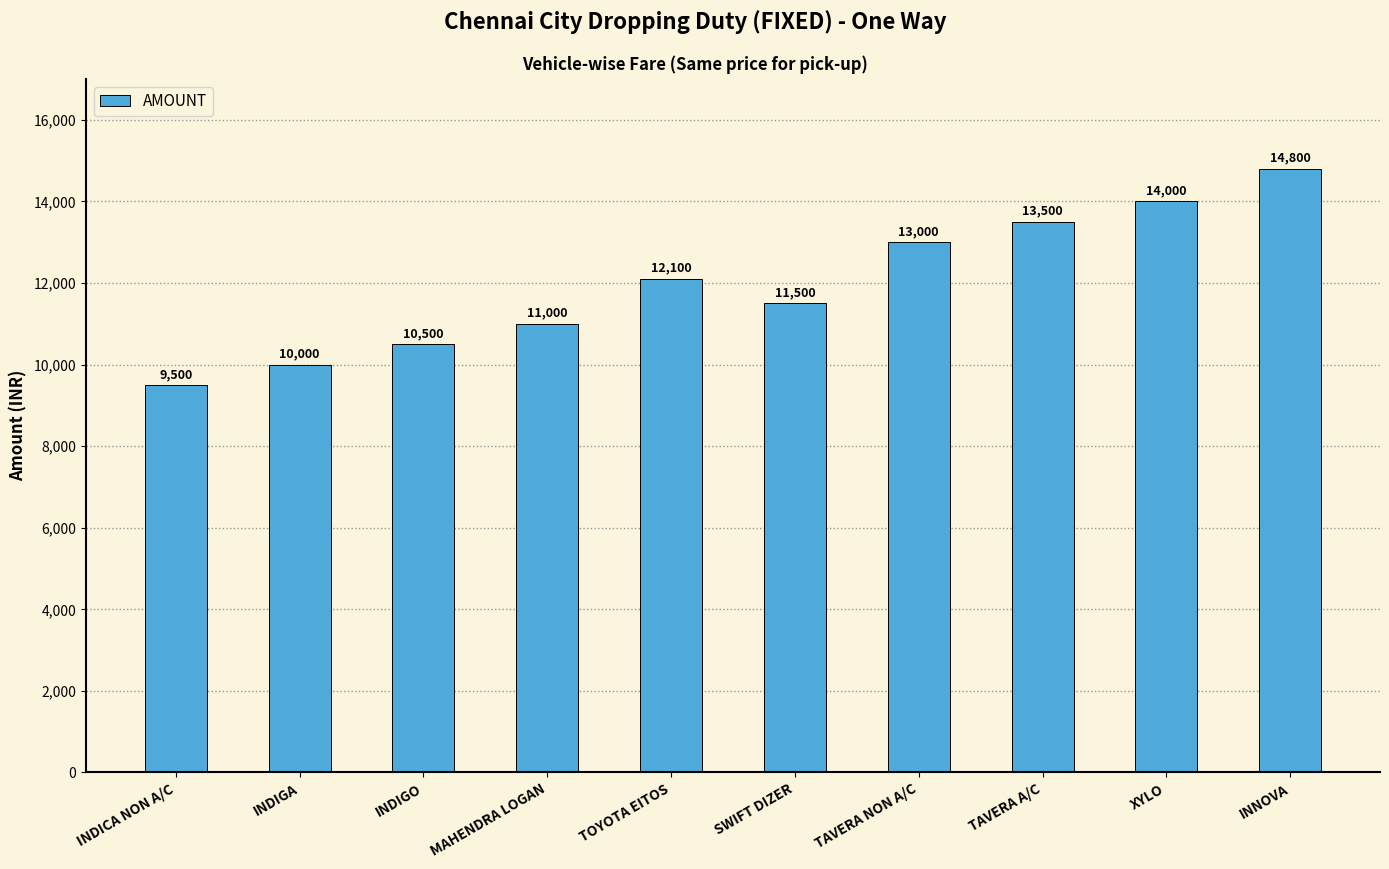

Reading left to right, extract all data points from this chart.

9500	10000	10500	11000	12100	11500	13000	13500	14000	14800